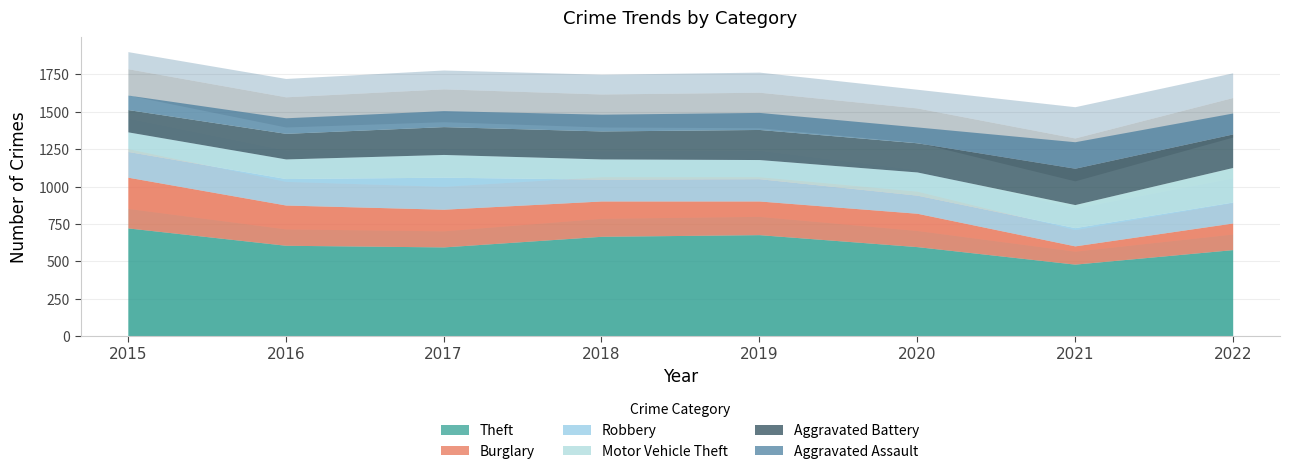

Reading left to right, list all the values displayed in this chart.

Theft: 724	608	597	668	679	599	482	579
Burglary: 339	269	252	236	225	223	122	178
Robbery: 172	177	214	146	149	121	122	140
Motor Vehicle Theft: 131	131	152	135	128	155	154	231
Aggravated Battery: 149	171	186	187	201	195	243	224
Aggravated Assault: 97	104	107	112	114	106	177	140